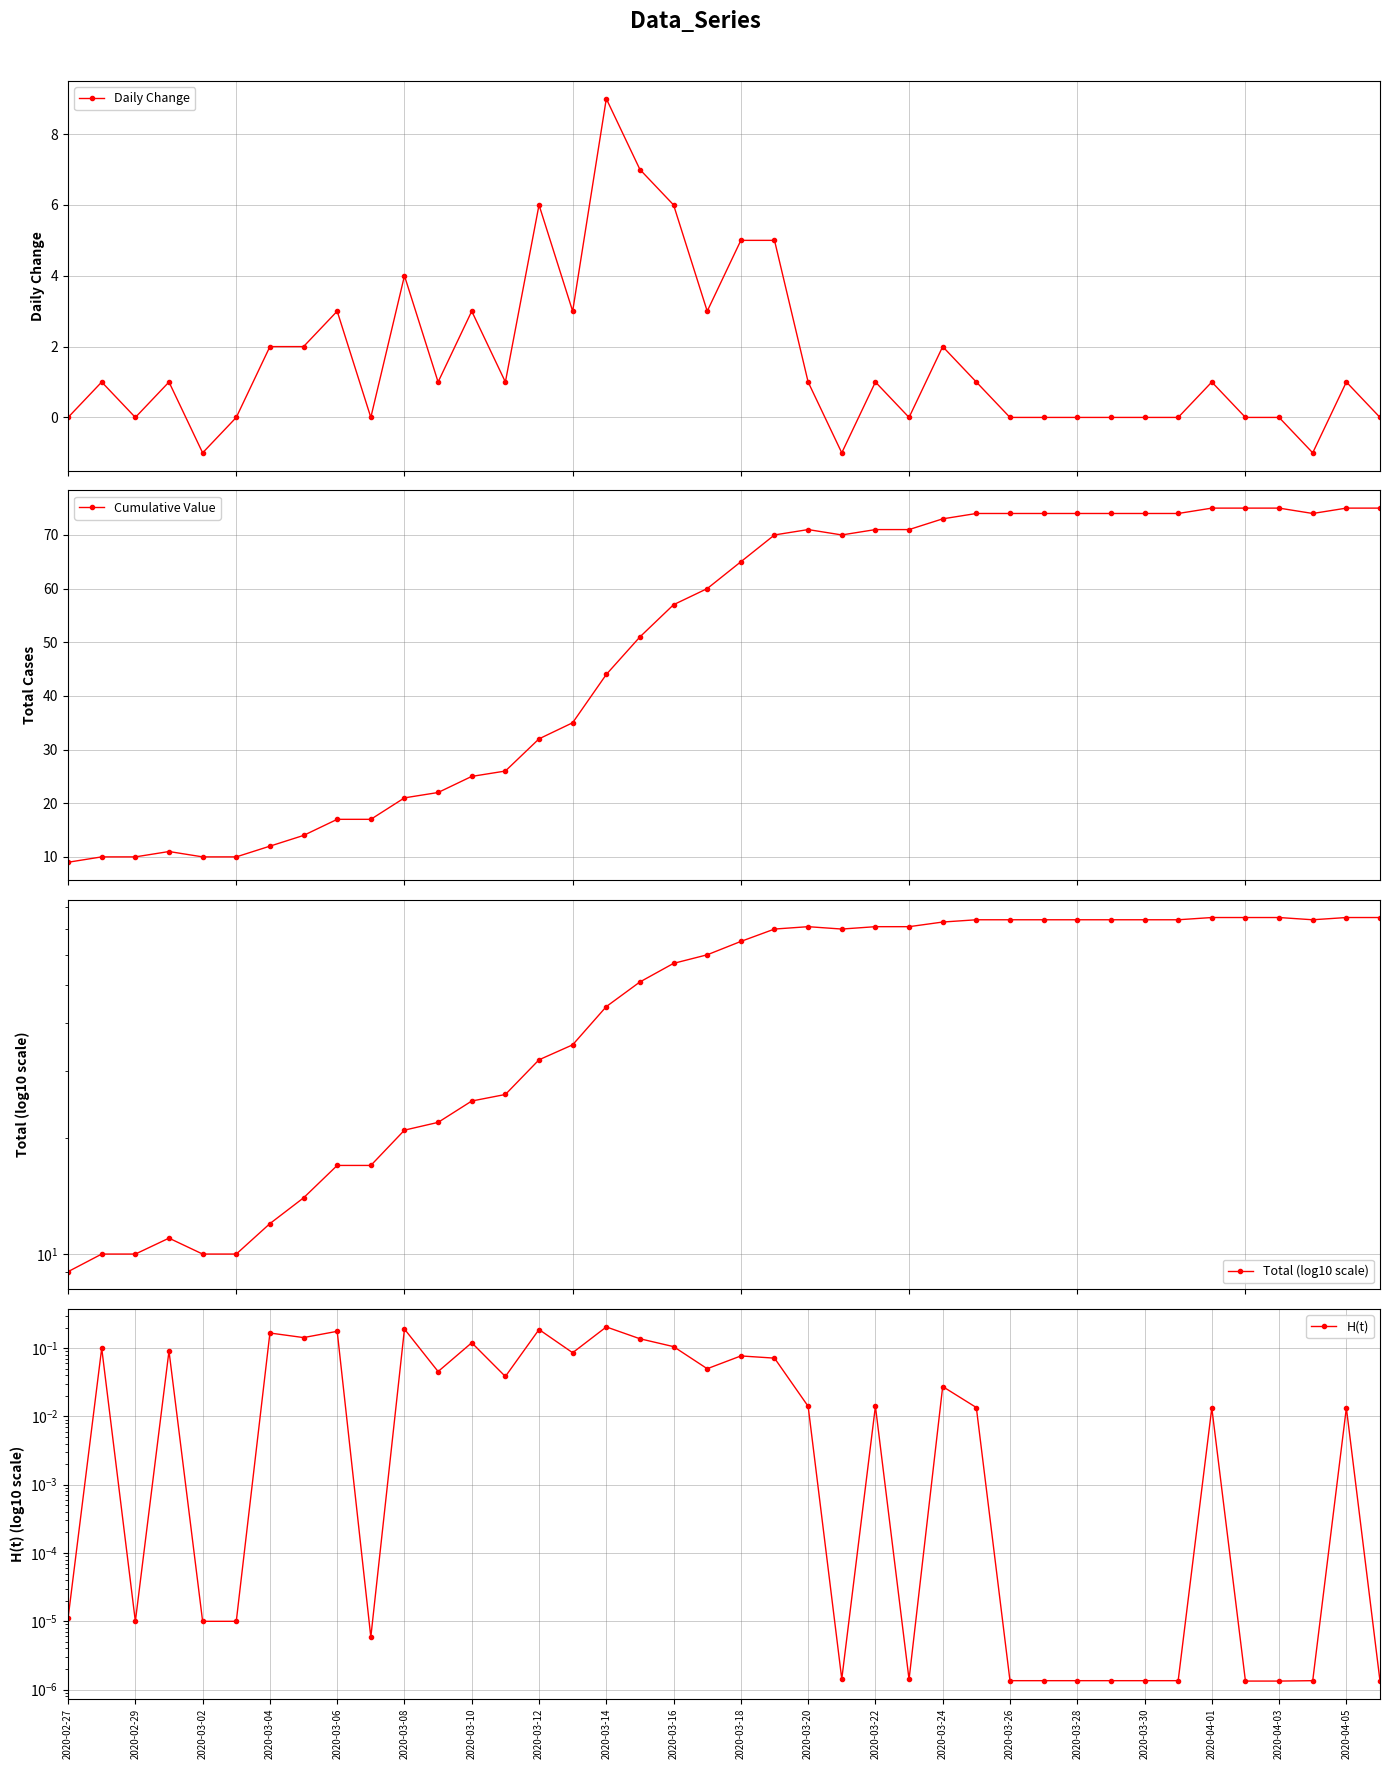

True or false: Daily Change has more than 2 points higher than both neighbors.

True